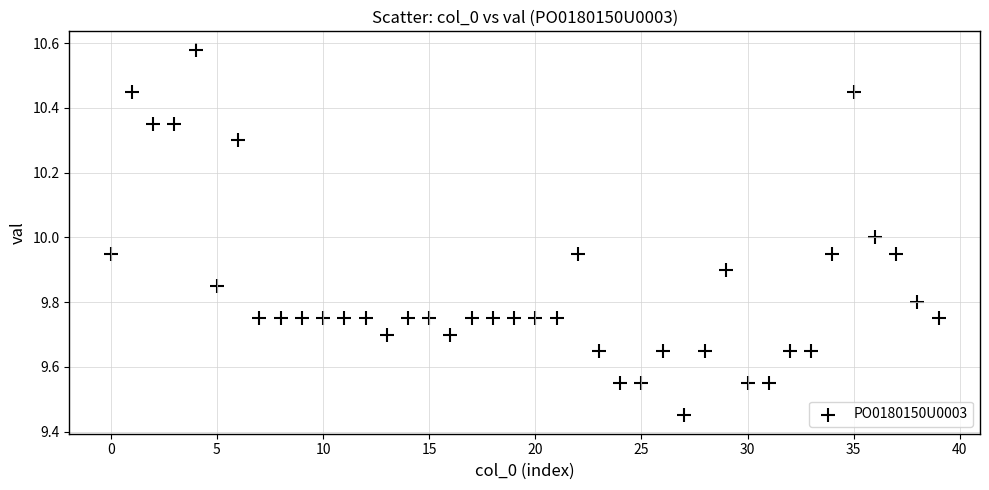

What is the range of Y values (max minus min)?

1.1